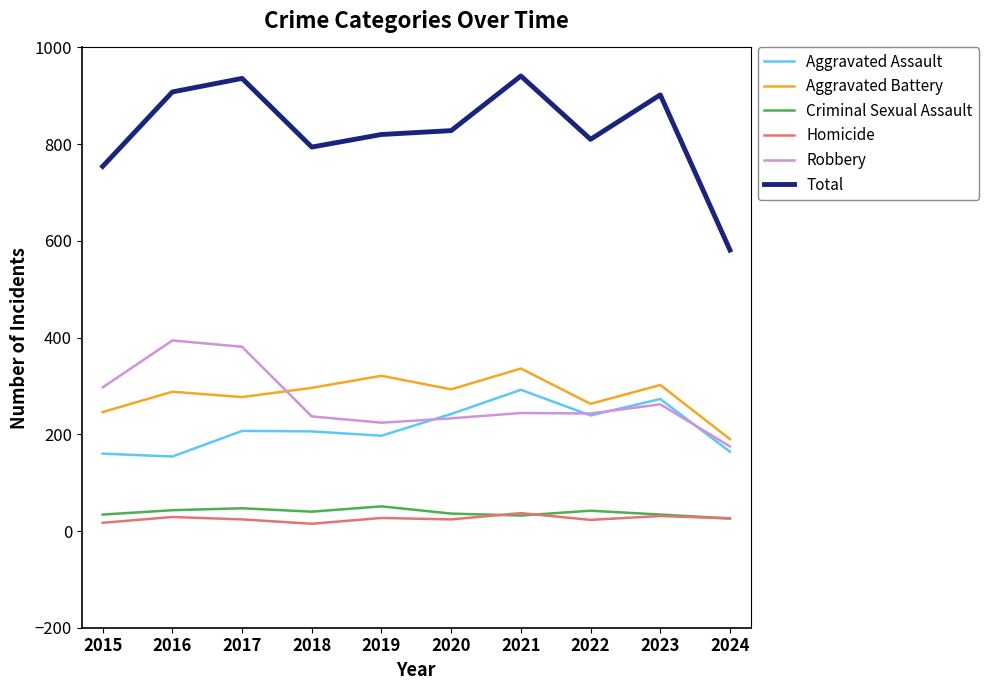

What is the highest value of the Criminal Sexual Assault series?

51